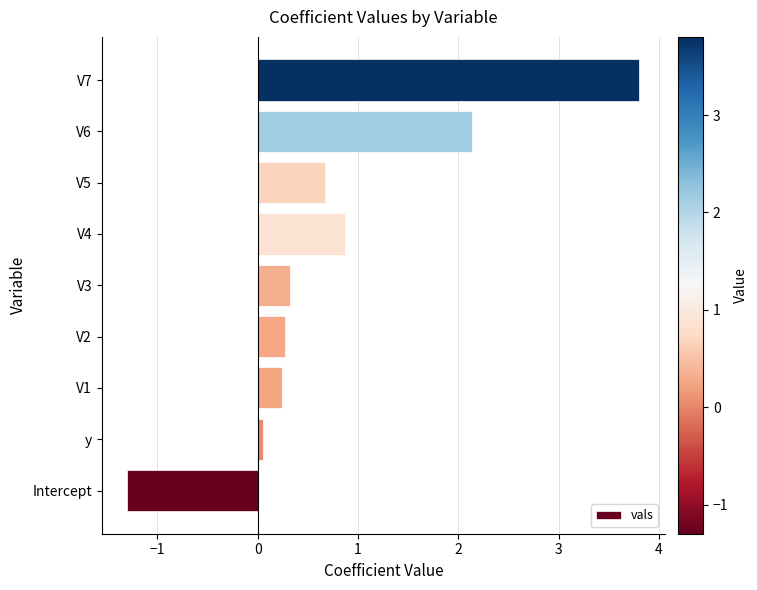

What value does the data have at V2?

0.3